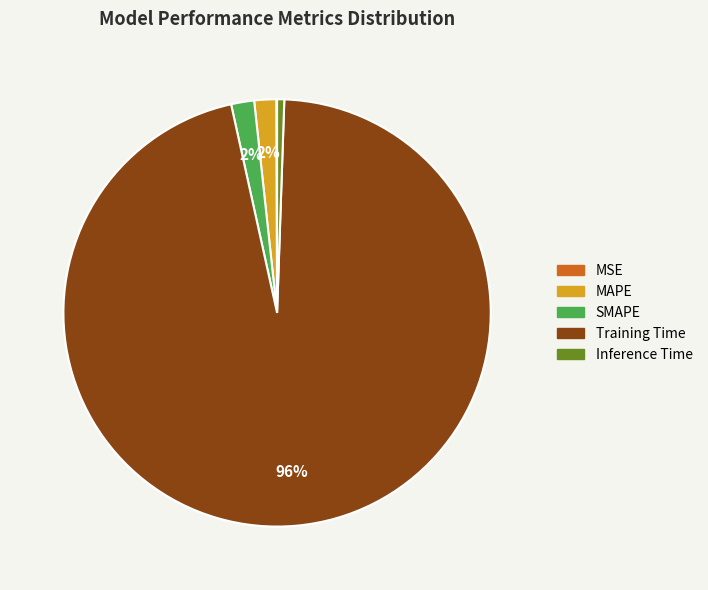

Is there any slice that represents more than half of the pie?

Yes